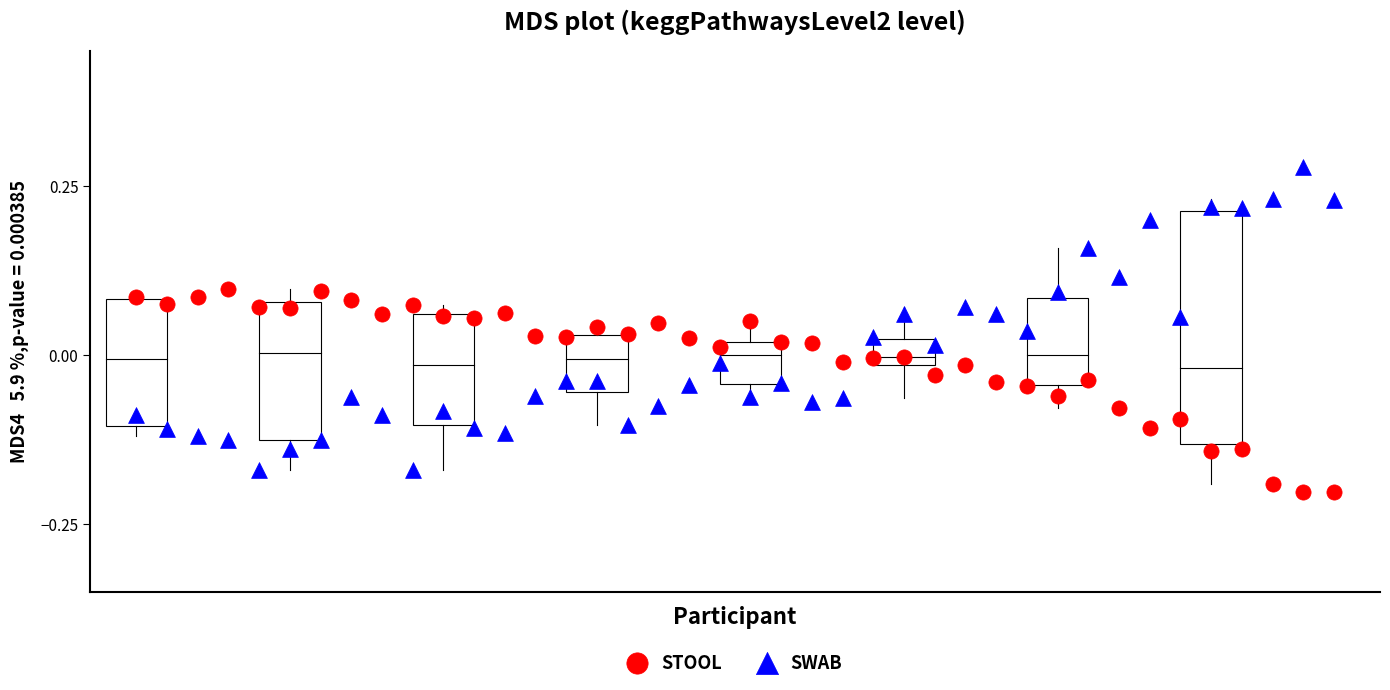

Which series has the widest spread of Y values?

SWAB